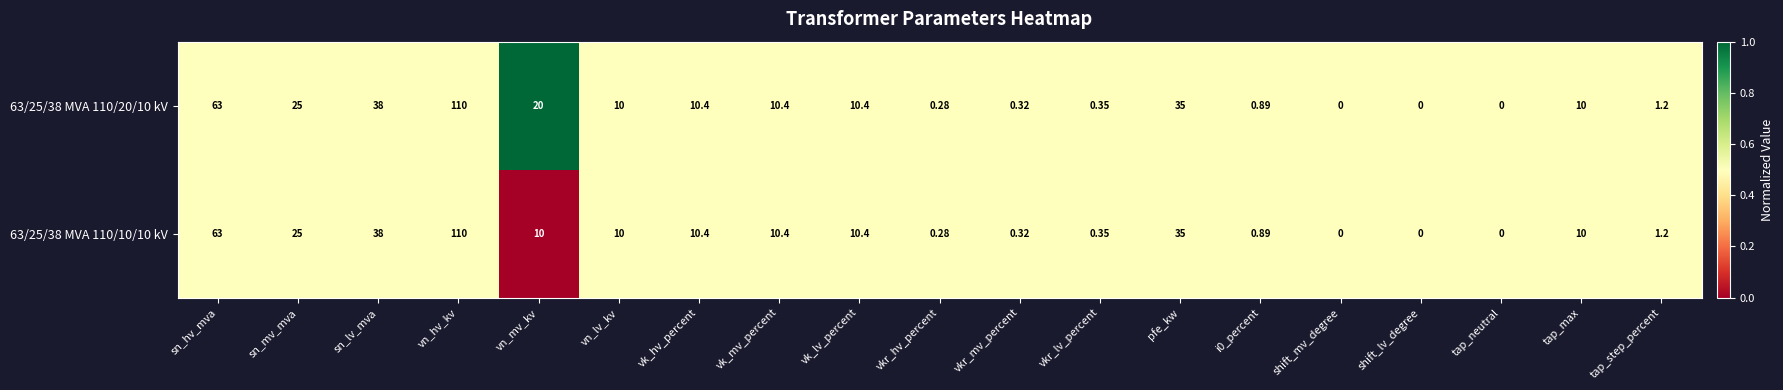

Where does the 63/25/38 MVA 110/20/10 kV series first go above 10?

sn_hv_mva